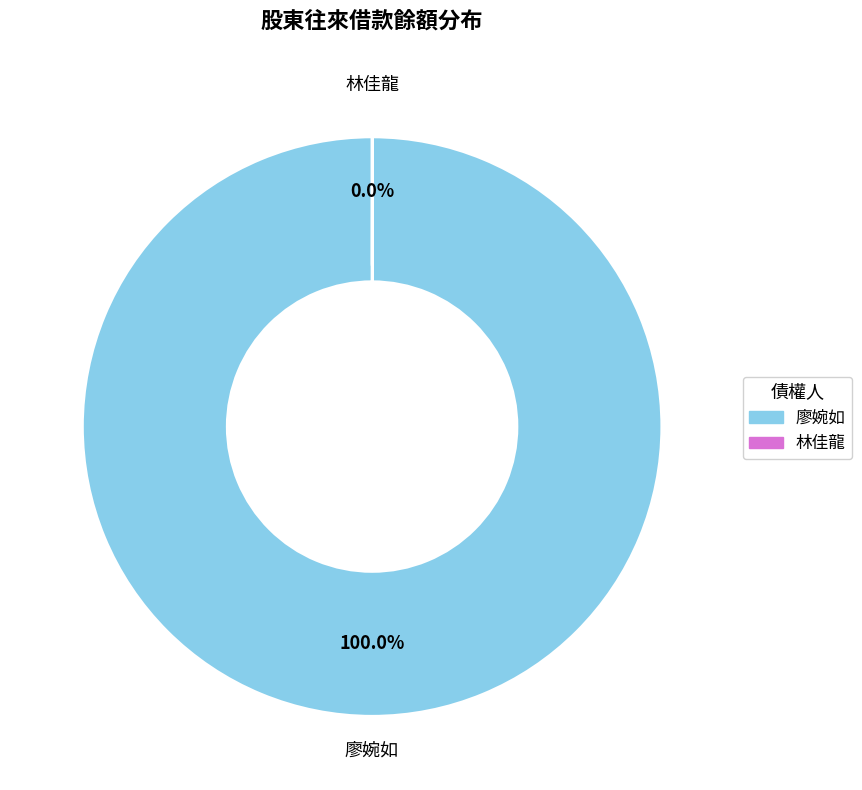

Which slice represents more than half of the pie?

廖婉如